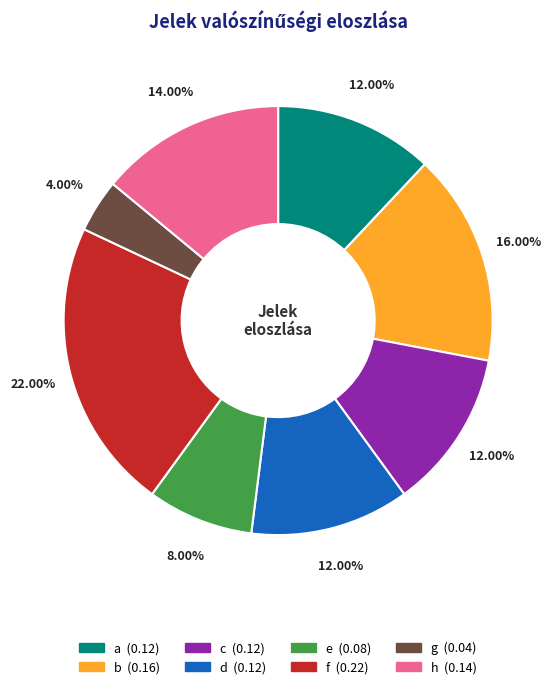

Which category has the smallest portion of the pie?

g